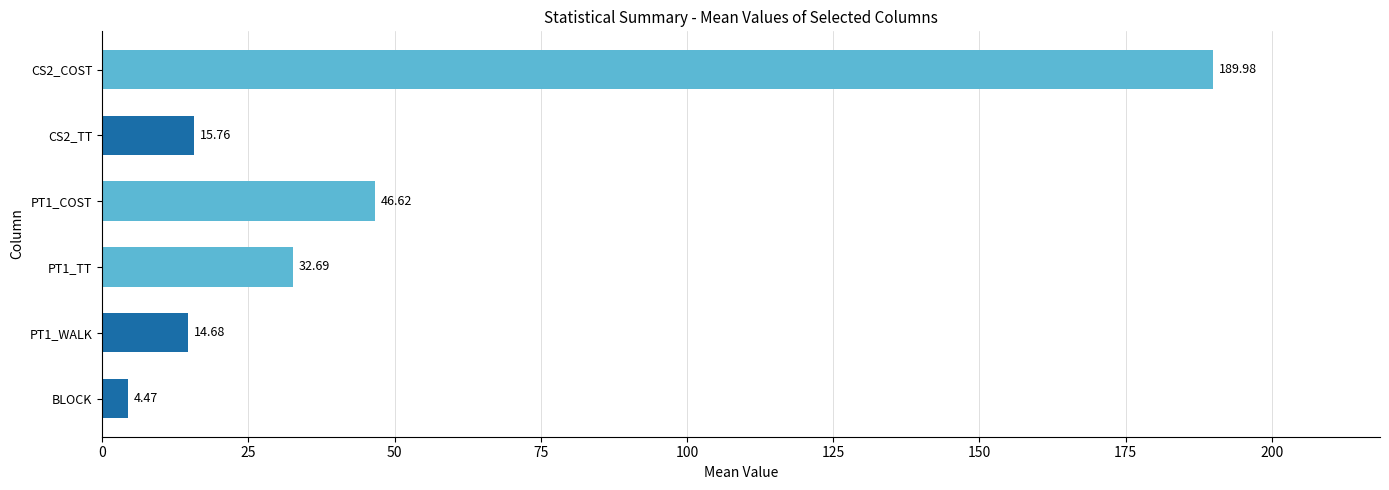

At which label is the value closest to 97?

PT1_COST